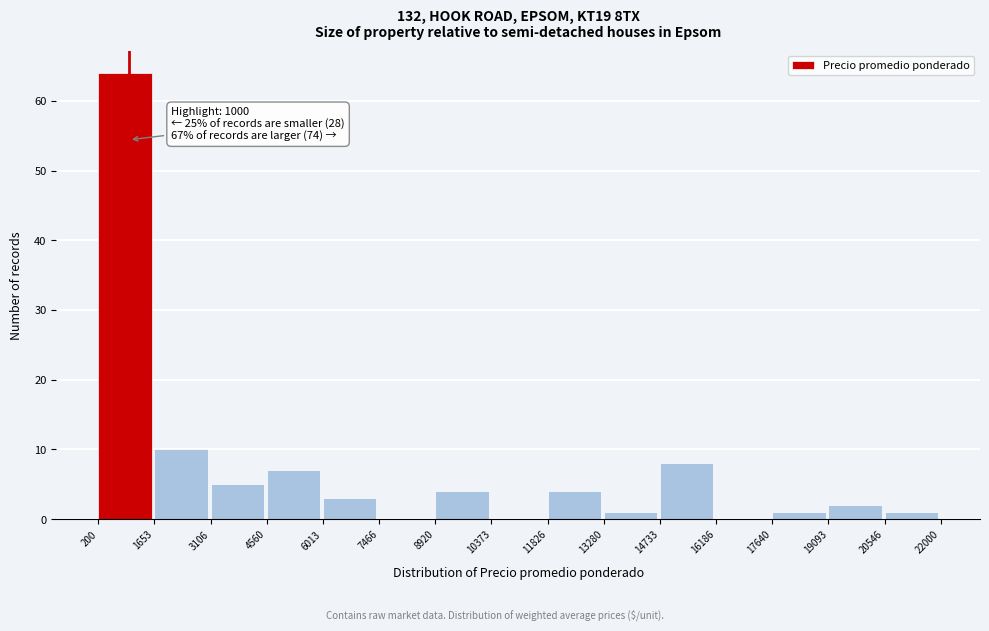

Over which range of the x-axis is the bar tallest?

200 to 1653